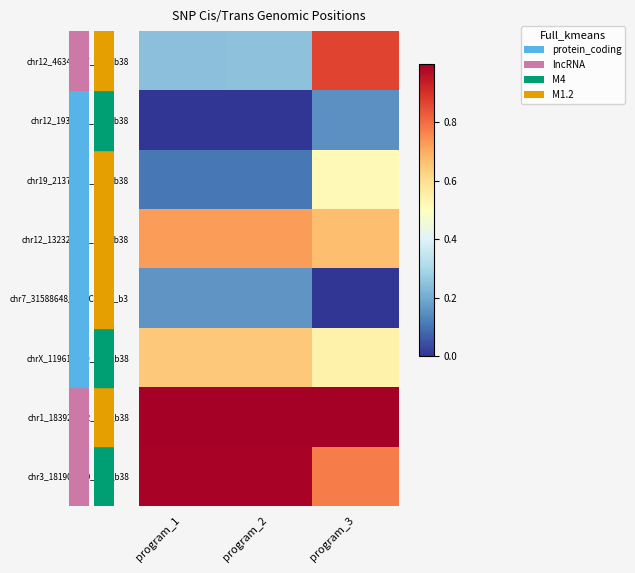

Between program_1 and program_2, which is larger?

program_2